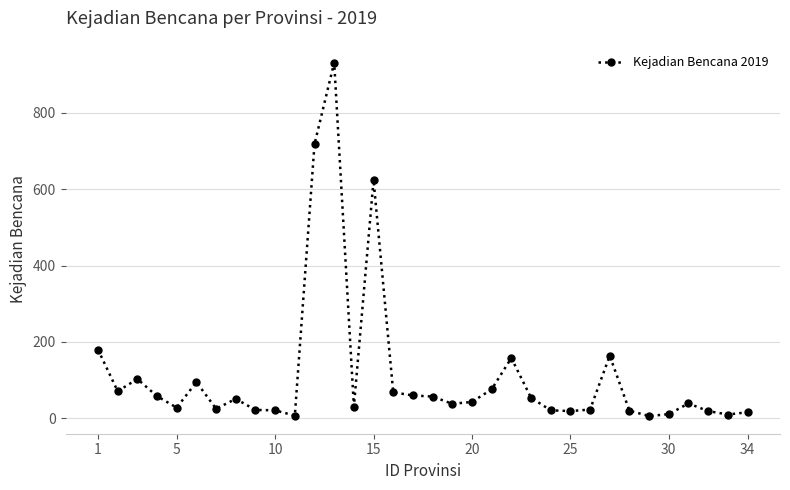

True or false: the data has more than 1 interior local peaks.

True